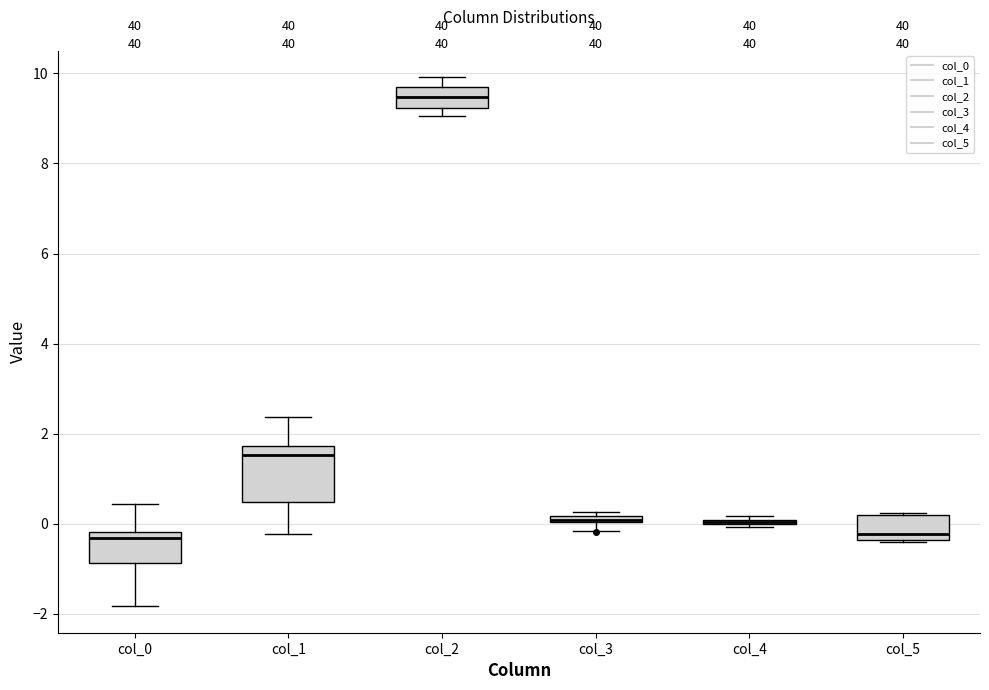

Comparing the boxes themselves (not the whiskers), which one is the tallest?

col_1